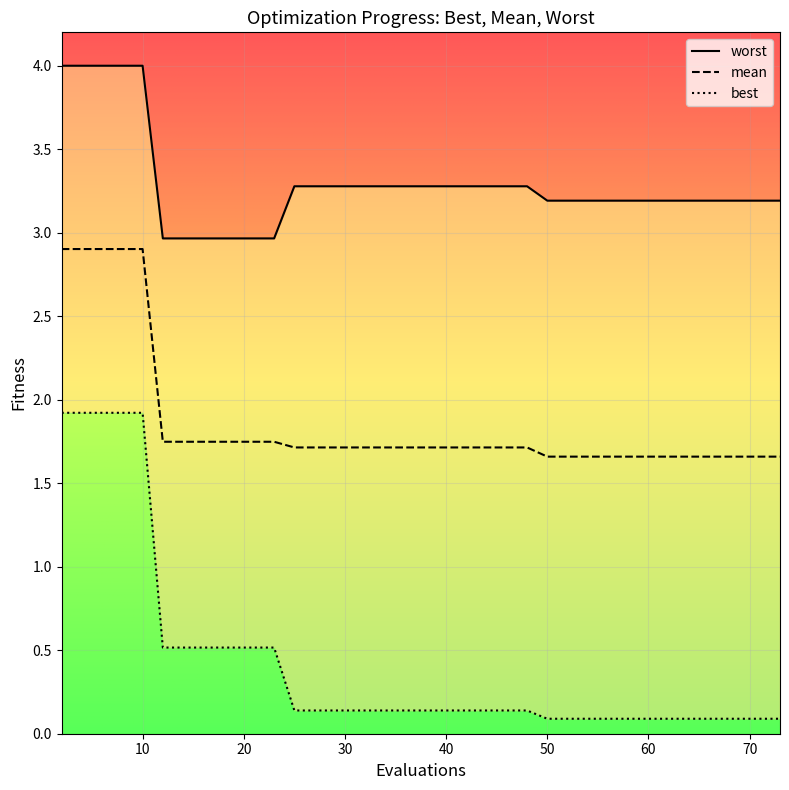

What is the highest value of the mean series?

2.9